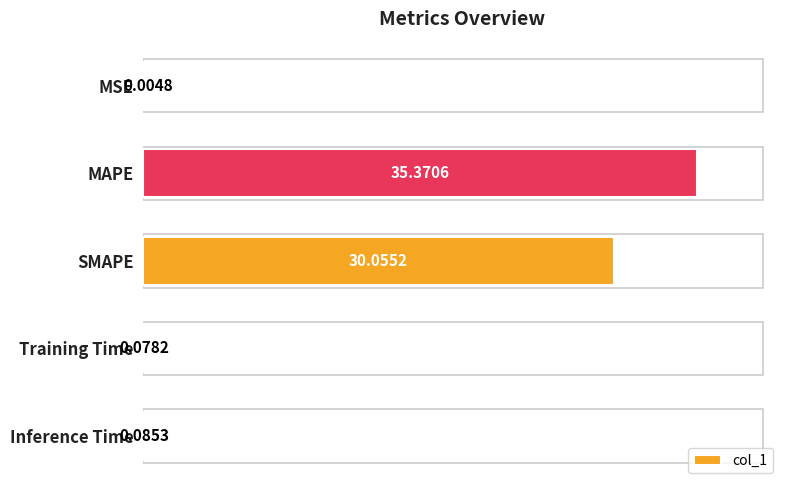

What is the change in value from SMAPE to Inference Time?

-30.0